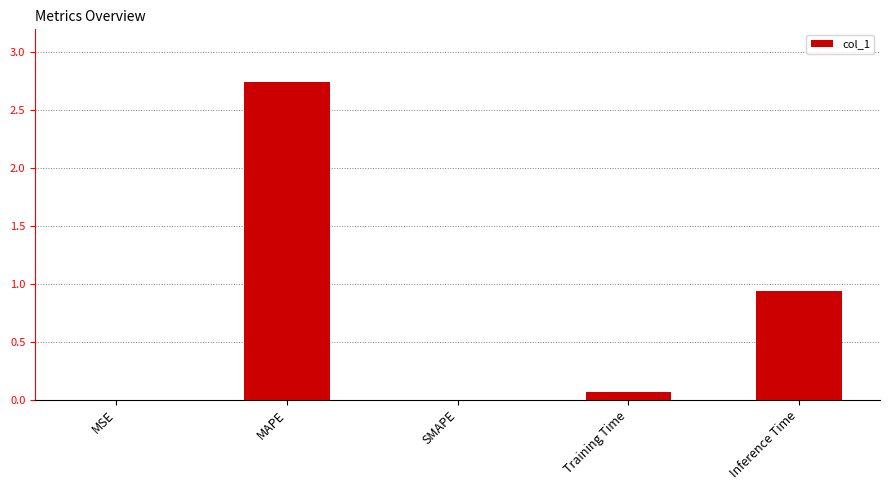

At which category does the chart reach its peak across all series?

MAPE